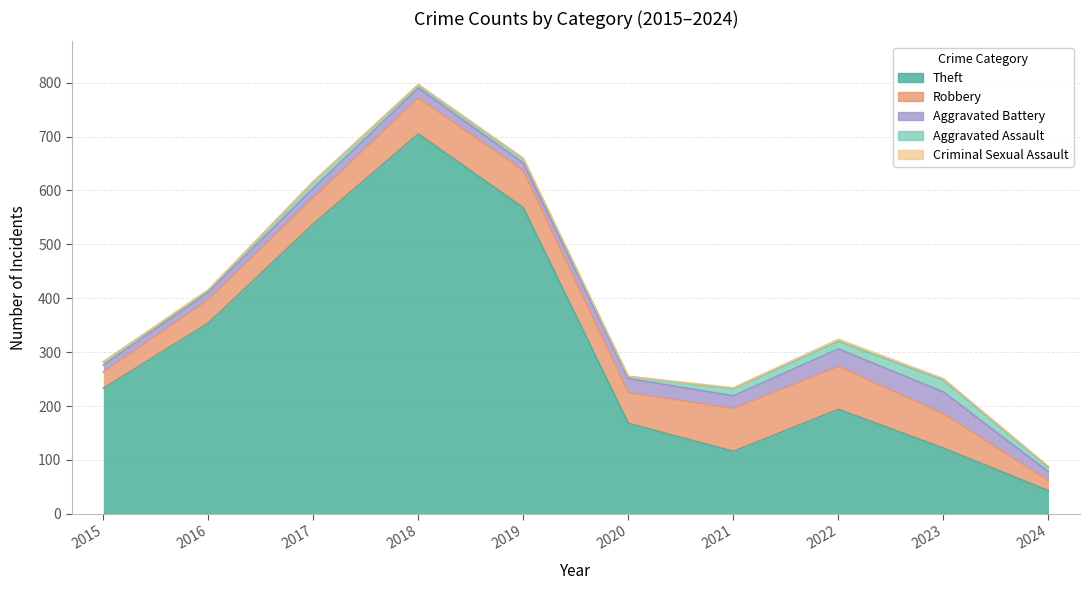

Reading left to right, what are all the values shown in this chart?

Theft: 2015=233	2016=354	2017=538	2018=705	2019=568	2020=168	2021=116	2022=194	2023=122	2024=43
Robbery: 2015=30	2016=44	2017=49	2018=67	2019=69	2020=57	2021=80	2022=80	2023=64	2024=19
Aggravated Battery: 2015=13	2016=13	2017=17	2018=18	2019=14	2020=26	2021=23	2022=32	2023=40	2024=16
Aggravated Assault: 2015=6	2016=3	2017=12	2018=5	2019=8	2020=4	2021=13	2022=14	2023=22	2024=8
Criminal Sexual Assault: 2015=0	2016=2	2017=1	2018=2	2019=1	2020=0	2021=2	2022=4	2023=3	2024=2